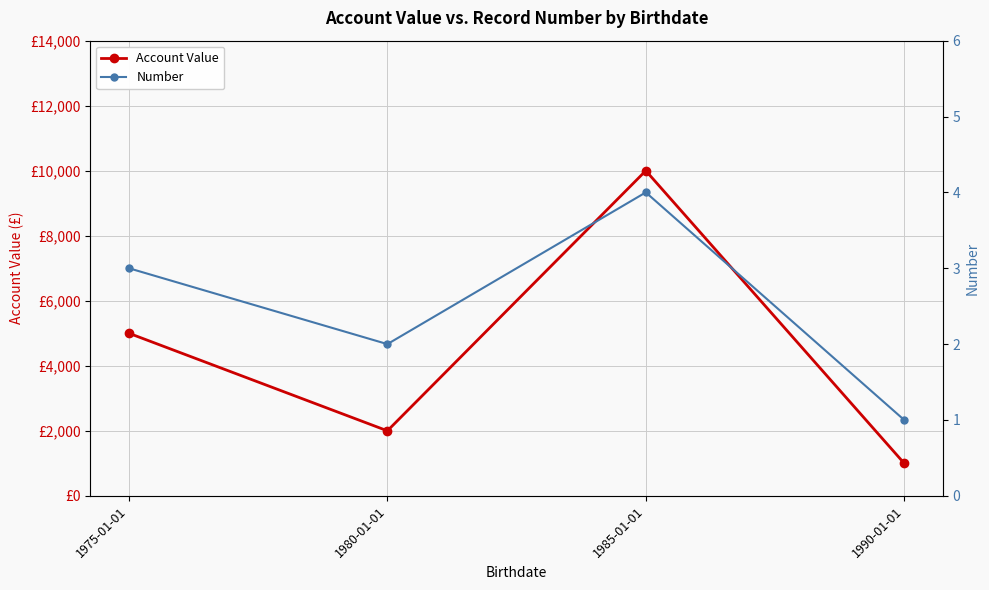

What is the sum of all Account Value values?

18000